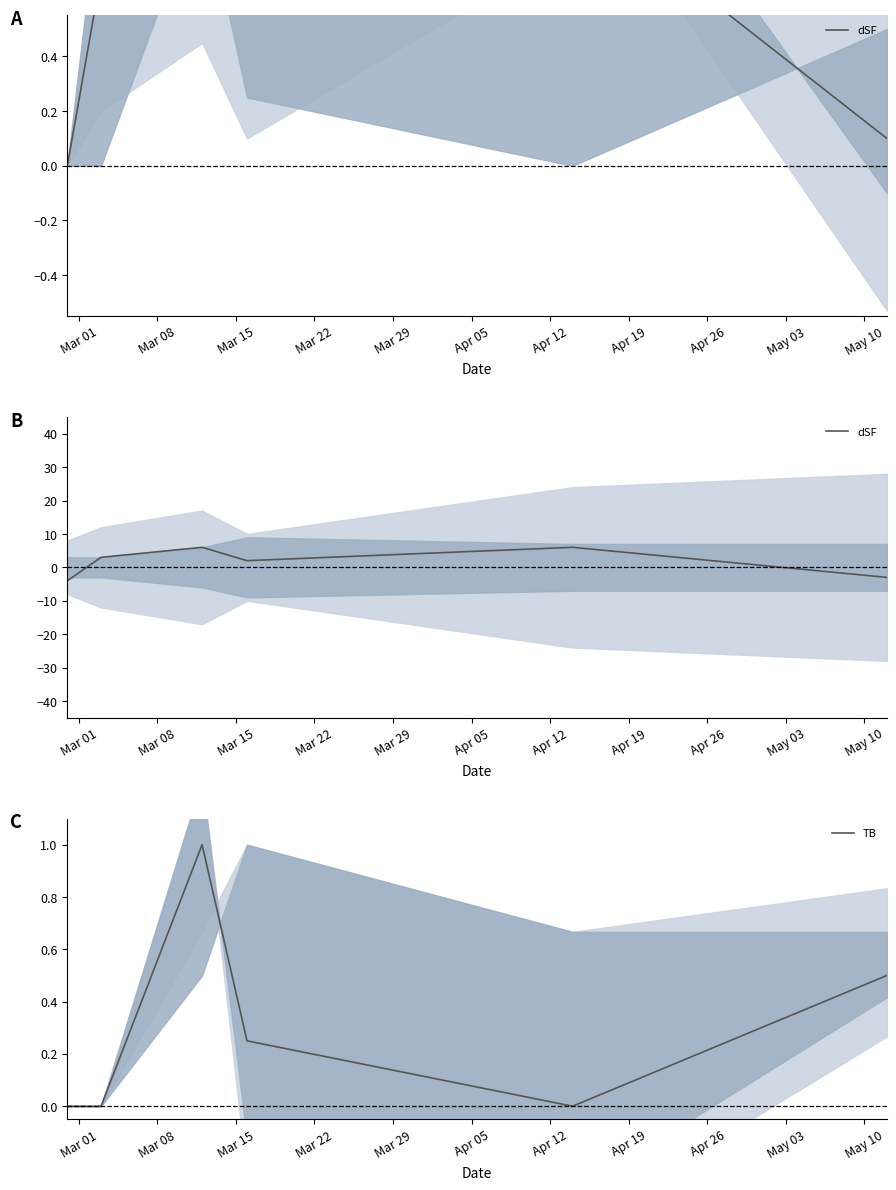

What is the highest value of the TB series?

1.0